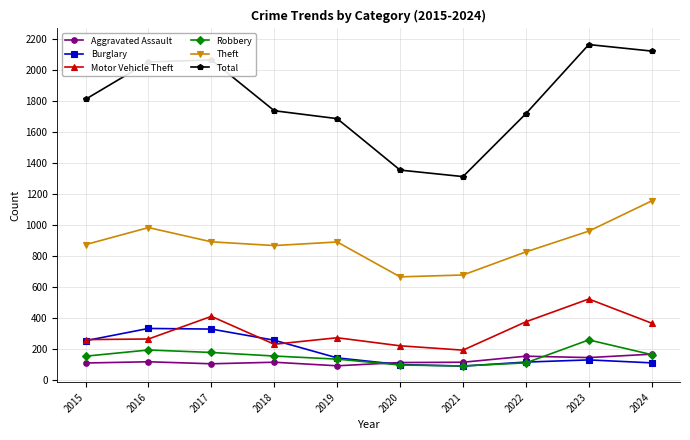

Which series has the widest spread of values?

Total